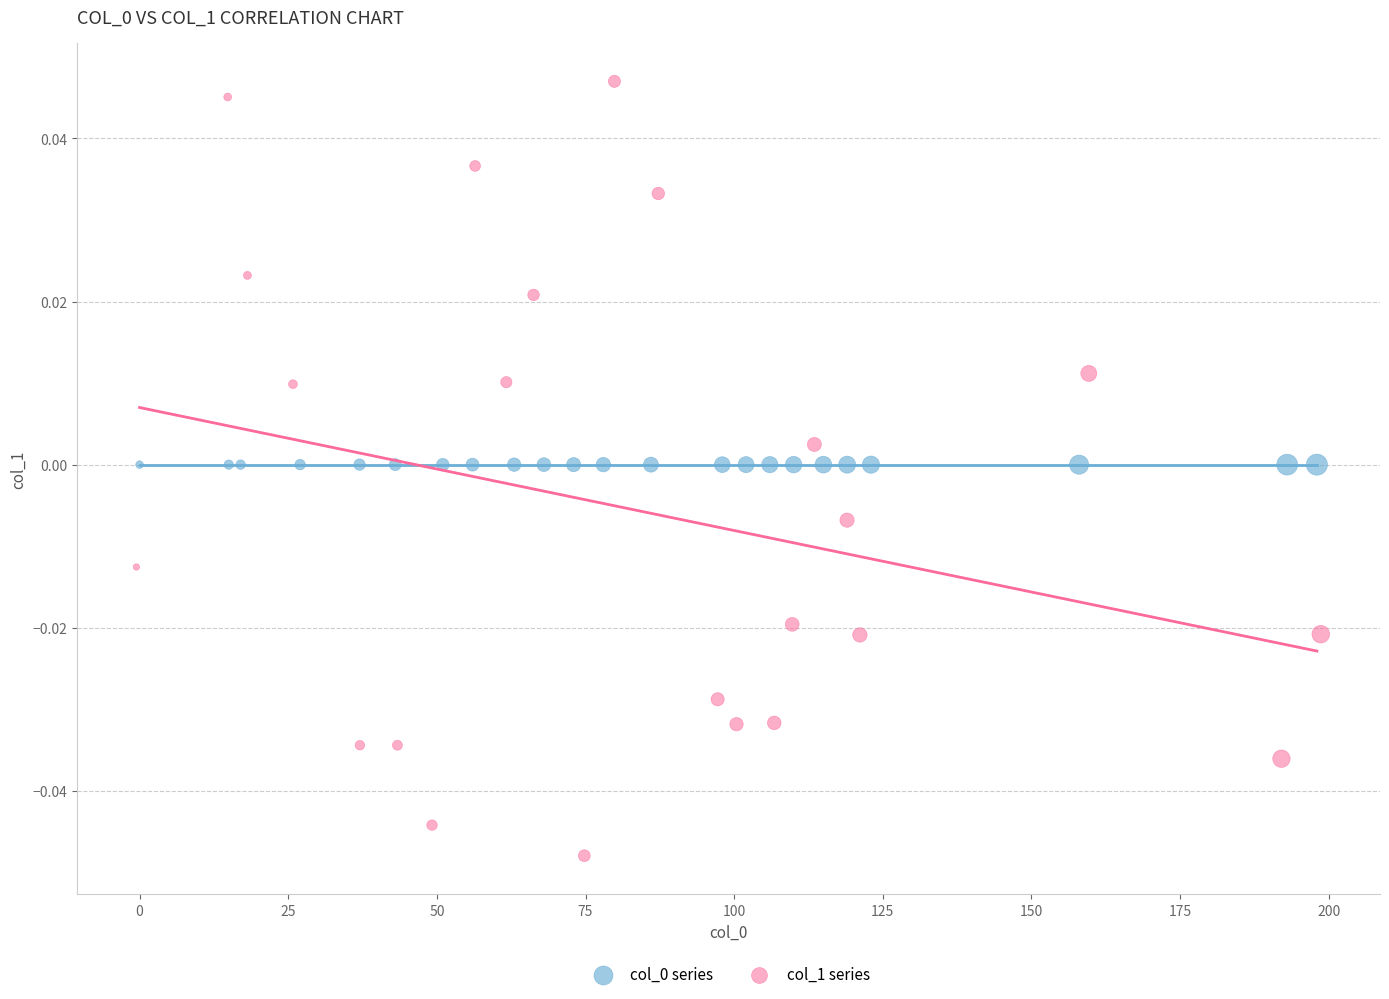

Which series contains the lowest Y value?

col_1 series